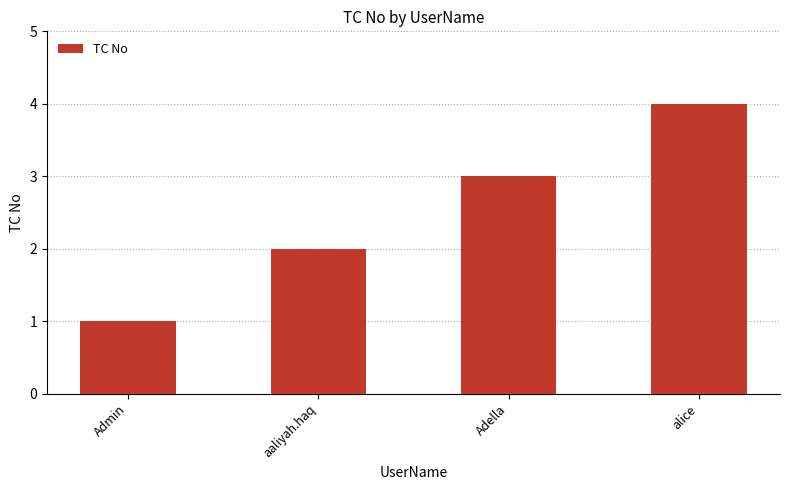

Does the chart contain stacked bars?

No